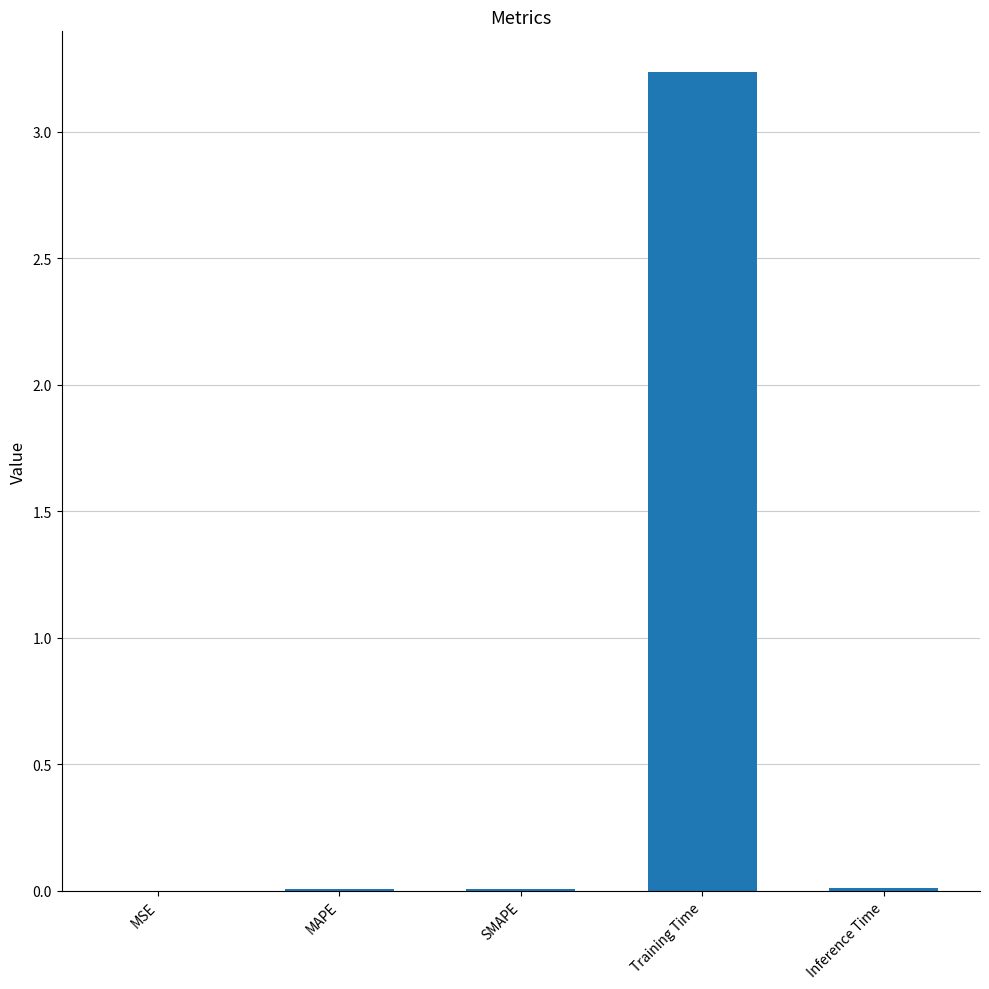

What is the sum of all values?

3.3